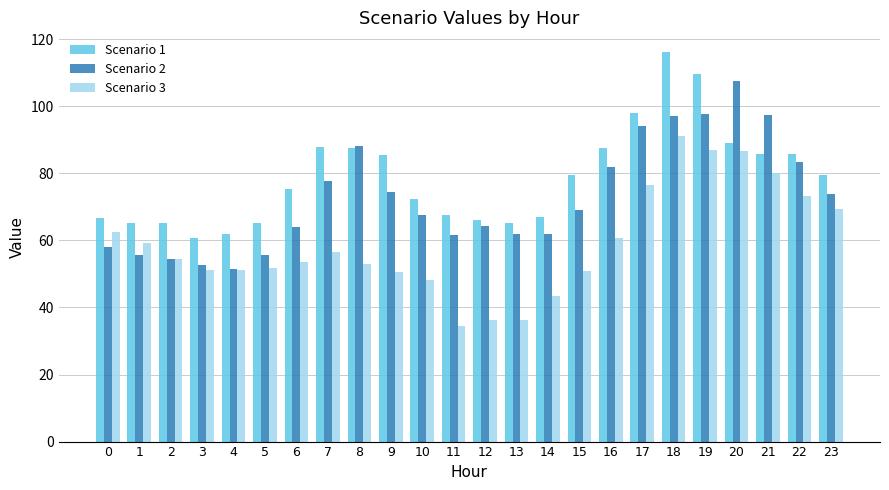

At which label does Scenario 1 reach its peak?

18